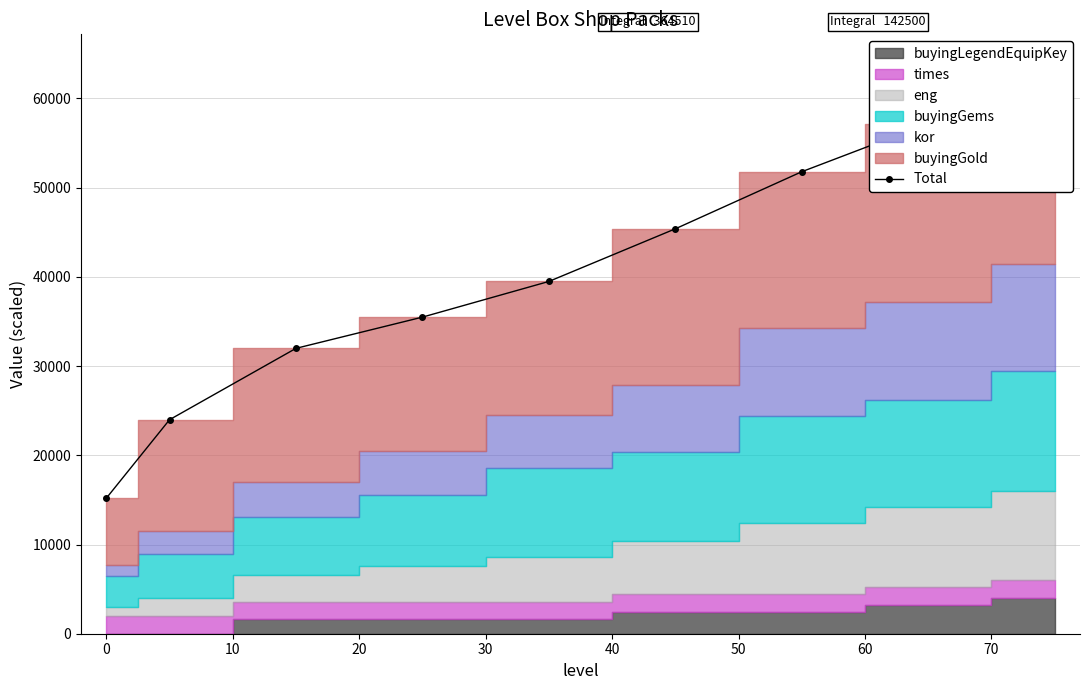

How many values exceed 39490?

4